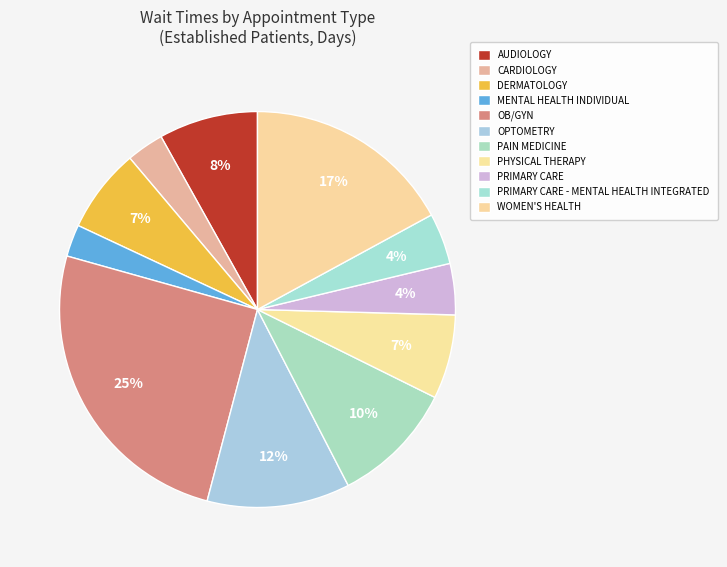

Between PAIN MEDICINE and WOMEN'S HEALTH, which is larger?

WOMEN'S HEALTH